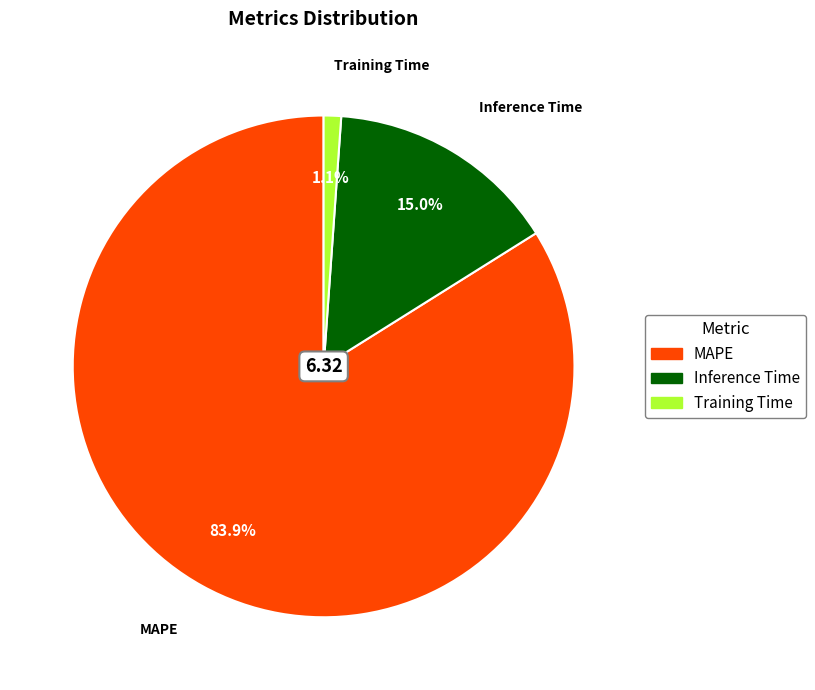

What is the largest slice in the pie chart?

MAPE